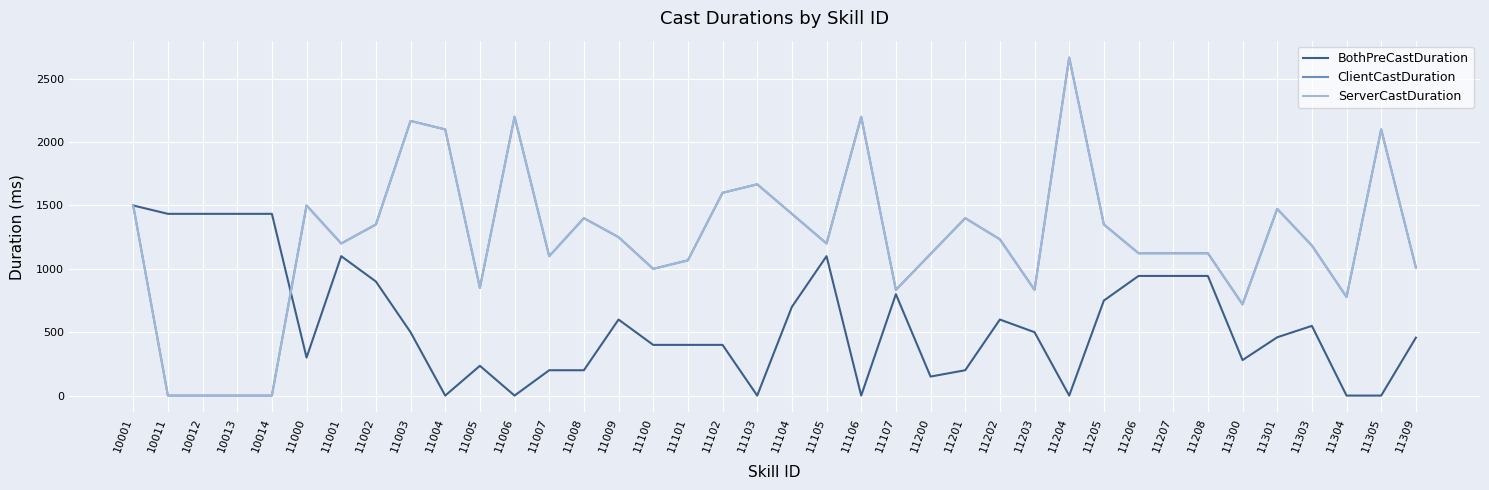

Which label corresponds to the largest value in the chart?

11204